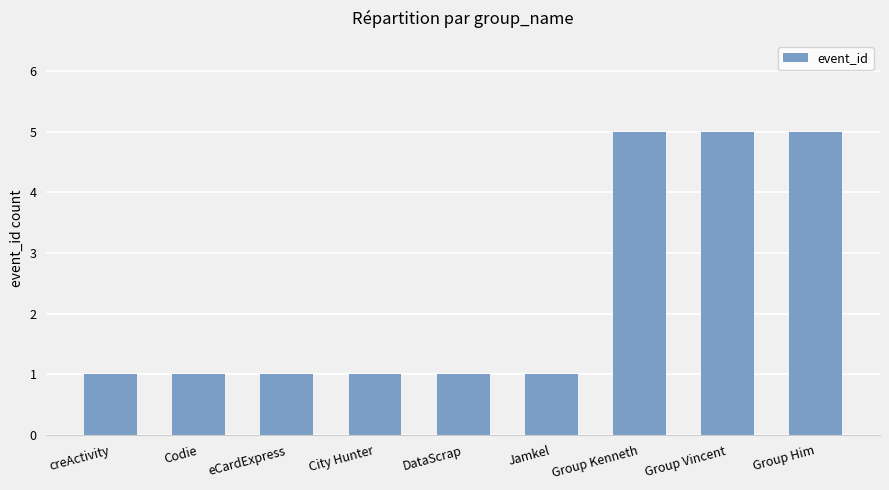

What is the greatest value displayed?

5